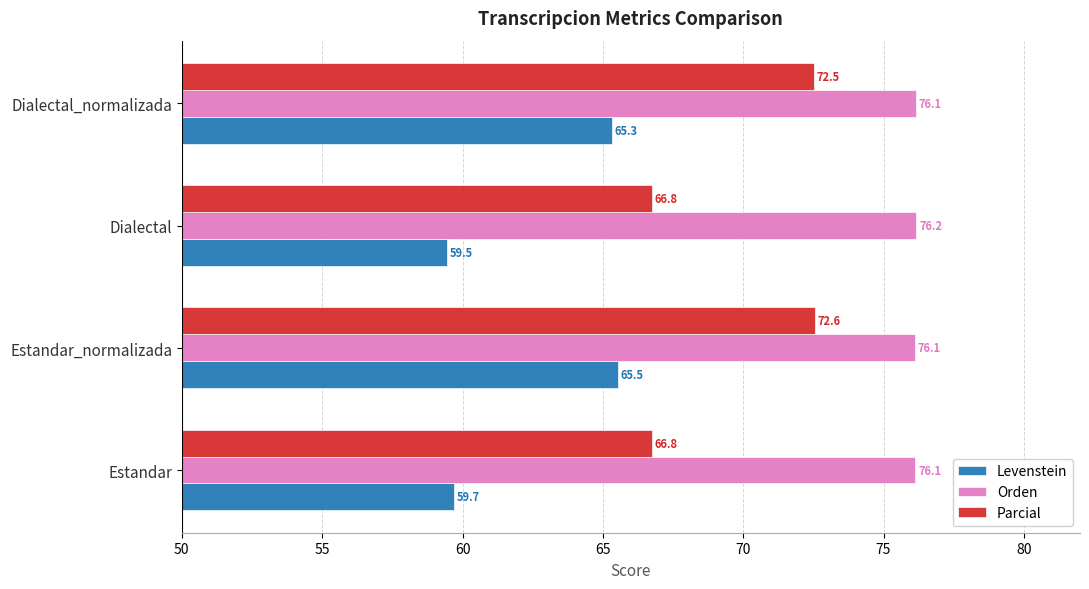

At how many categories does at least one series exceed 63?

4